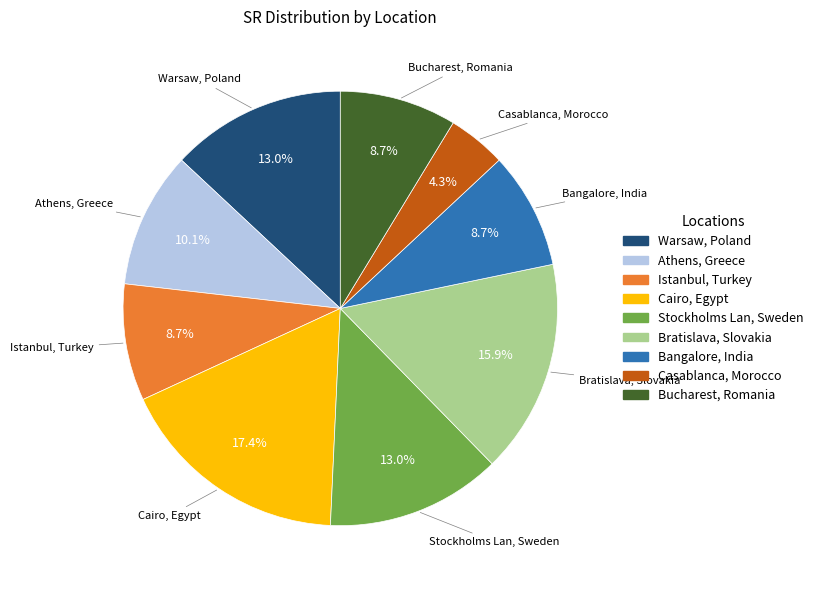

Which slice is the largest?

Cairo, Egypt